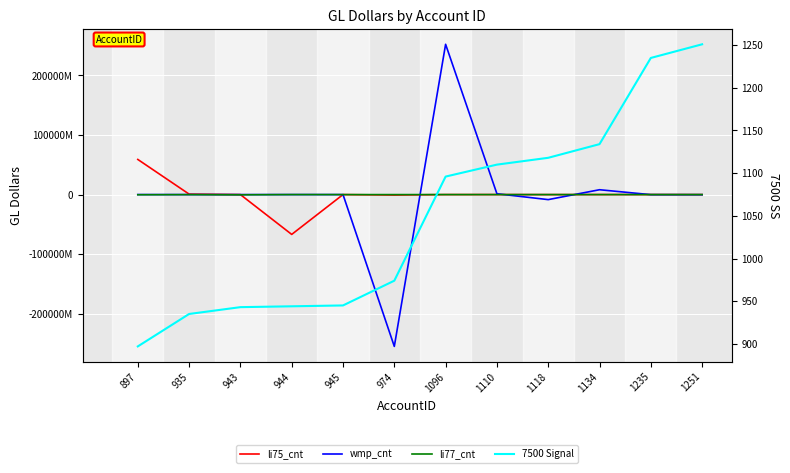

Which series has the largest total across all categories?

7500 Signal